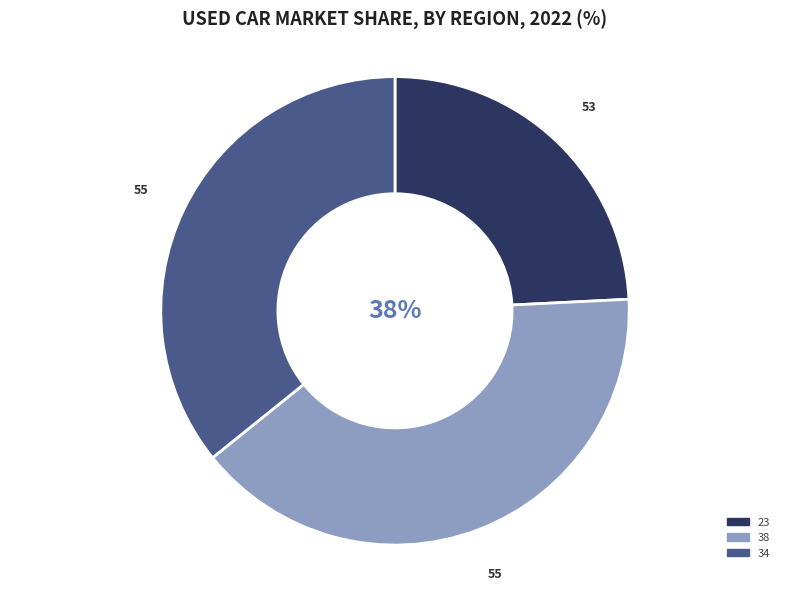

Which category has the smallest portion of the pie?

53